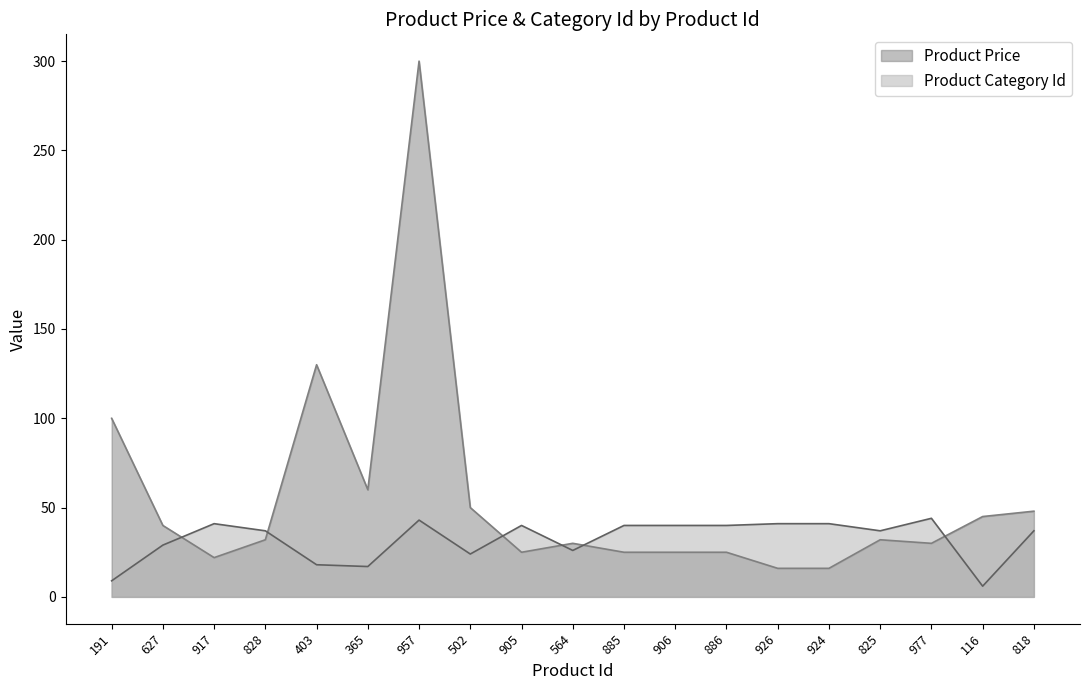

What is the smallest value displayed?

6.0